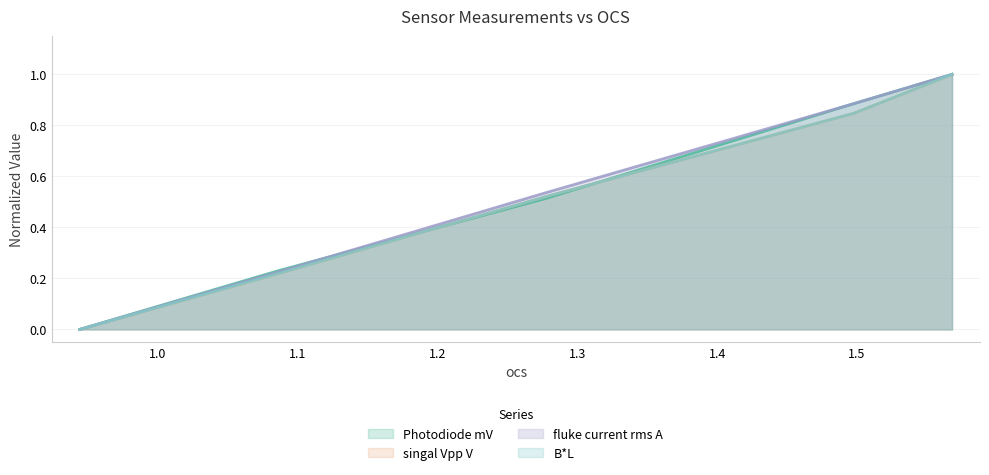

True or false: B*L and singal Vpp V cross at least once.

True